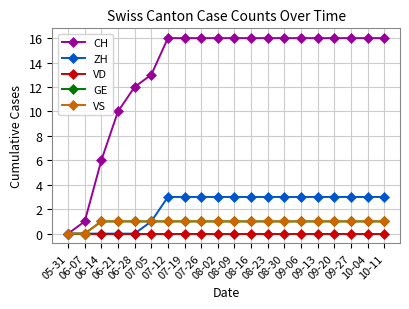

True or false: GE has more than 2 points higher than both neighbors.

False